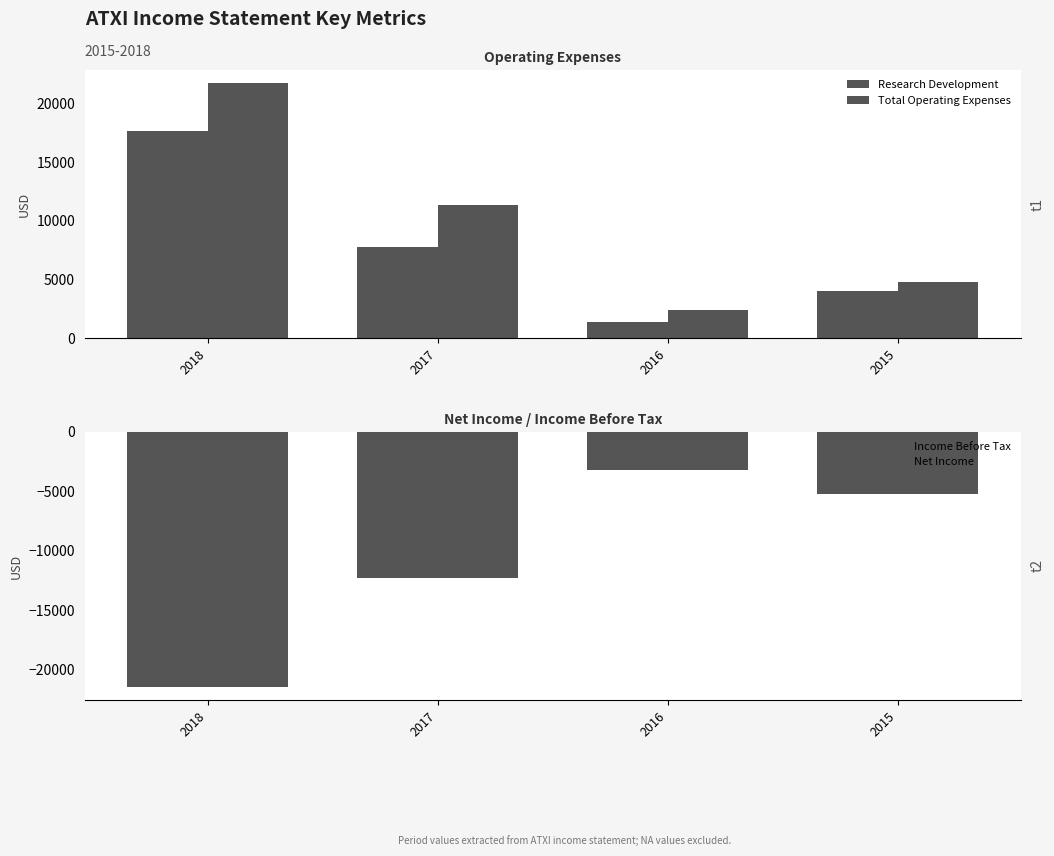

Which category has the lowest value in the Total Operating Expenses series?

2016